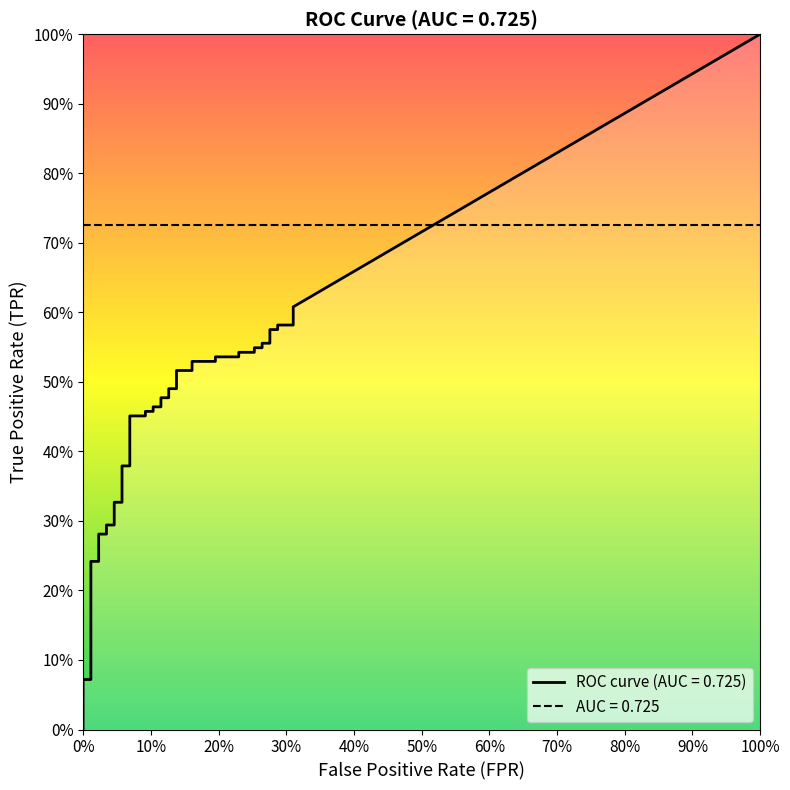

Reading right to left, what are all the values shown in this chart?

fpr: 39=0.3	38=0.3	37=0.3	36=0.3	35=0.3	34=0.3	33=0.3	32=0.3	31=0.3	30=0.3	29=0.2	28=0.2	27=0.2	26=0.2	25=0.2	24=0.2	23=0.1	22=0.1	21=0.1	20=0.1	19=0.1	18=0.1	17=0.1	16=0.1	15=0.1	14=0.1	13=0.1	12=0.1	11=0.1	10=0.1	9=0.0	8=0.0	7=0.0	6=0.0	5=0.0	4=0.0	3=0.0	2=0.0	tpr=0.0	fpr=0.0
tpr: 39=0.6	38=0.6	37=0.6	36=0.6	35=0.6	34=0.6	33=0.6	32=0.5	31=0.5	30=0.5	29=0.5	28=0.5	27=0.5	26=0.5	25=0.5	24=0.5	23=0.5	22=0.5	21=0.5	20=0.5	19=0.5	18=0.5	17=0.5	16=0.5	15=0.5	14=0.5	13=0.5	12=0.4	11=0.4	10=0.3	9=0.3	8=0.3	7=0.3	6=0.3	5=0.3	4=0.2	3=0.2	2=0.1	tpr=0.1	fpr=0.0